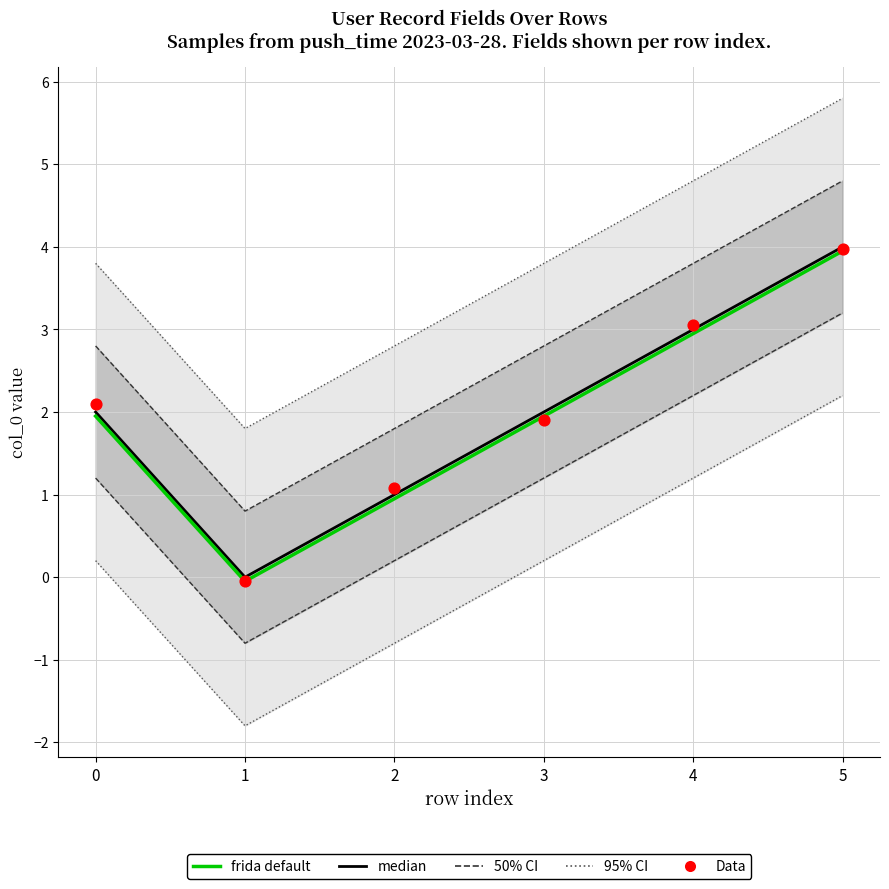

Which series reaches the minimum Y coordinate?

frida default